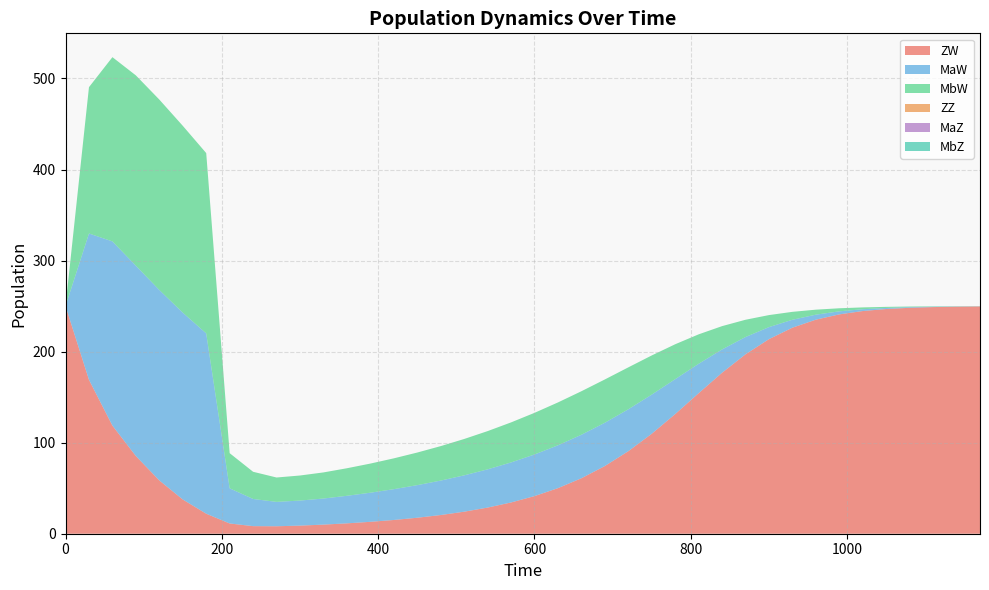

Reading left to right, what are all the values shown in this chart?

ZW: 0=250.0	1=169.0	2=118.7	3=85.3	4=58.5	5=37.6	6=22.0	7=11.3	8=8.3	9=8.2	10=8.9	11=10.0	12=11.4	13=13.1	14=15.1	15=17.5	16=20.5	17=24.2	18=28.7	19=34.3	20=41.3	21=50.0	22=60.9	23=74.3	24=90.6	25=109.8	26=131.4	27=154.3	28=176.8	29=197.1	30=213.7	31=226.3	32=235.1	33=240.9	34=244.6	35=246.8	36=248.1	37=248.9	38=249.4	39=249.6
MaW: 0=0.0	1=160.7	2=202.3	3=209.0	4=209.1	5=205.2	6=198.0	7=38.6	8=29.8	9=26.8	10=27.5	11=28.7	12=30.3	13=32.0	14=33.8	15=35.8	16=37.8	17=39.9	18=42.0	19=44.0	20=45.7	21=47.1	22=47.8	23=47.5	24=46.0	25=43.0	26=38.3	27=32.3	28=25.6	29=19.0	30=13.2	31=8.7	32=5.5	33=3.4	34=2.0	35=1.2	36=0.7	37=0.4	38=0.2	39=0.1
MbW: 0=0.0	1=160.7	2=202.3	3=209.0	4=209.1	5=205.2	6=198.0	7=38.6	8=29.8	9=26.8	10=27.5	11=28.7	12=30.3	13=32.0	14=33.8	15=35.8	16=37.8	17=39.9	18=42.0	19=44.0	20=45.7	21=47.1	22=47.8	23=47.5	24=46.0	25=43.0	26=38.3	27=32.3	28=25.6	29=19.0	30=13.2	31=8.7	32=5.5	33=3.4	34=2.0	35=1.2	36=0.7	37=0.4	38=0.2	39=0.1
ZZ: 0=0.0	1=0.0	2=0.0	3=0.0	4=0.0	5=0.0	6=0.0	7=0.0	8=0.0	9=0.0	10=0.0	11=0.0	12=0.0	13=0.0	14=0.0	15=0.0	16=0.0	17=0.0	18=0.0	19=0.0	20=0.0	21=0.0	22=0.0	23=0.0	24=0.0	25=0.0	26=0.0	27=0.0	28=0.0	29=0.0	30=0.0	31=0.0	32=0.0	33=0.0	34=0.0	35=0.0	36=0.0	37=0.0	38=0.0	39=0.0
MaZ: 0=0.0	1=0.0	2=0.0	3=0.0	4=0.0	5=0.0	6=0.0	7=0.0	8=0.0	9=0.0	10=0.0	11=0.0	12=0.0	13=0.0	14=0.0	15=0.0	16=0.0	17=0.0	18=0.0	19=0.0	20=0.0	21=0.0	22=0.0	23=0.0	24=0.0	25=0.0	26=0.0	27=0.0	28=0.0	29=0.0	30=0.0	31=0.0	32=0.0	33=0.0	34=0.0	35=0.0	36=0.0	37=0.0	38=0.0	39=0.0
MbZ: 0=0.0	1=0.0	2=0.0	3=0.0	4=0.0	5=0.0	6=0.0	7=0.0	8=0.0	9=0.0	10=0.0	11=0.0	12=0.0	13=0.0	14=0.0	15=0.0	16=0.0	17=0.0	18=0.0	19=0.0	20=0.0	21=0.0	22=0.0	23=0.0	24=0.0	25=0.0	26=0.0	27=0.0	28=0.0	29=0.0	30=0.0	31=0.0	32=0.0	33=0.0	34=0.0	35=0.0	36=0.0	37=0.0	38=0.0	39=0.0